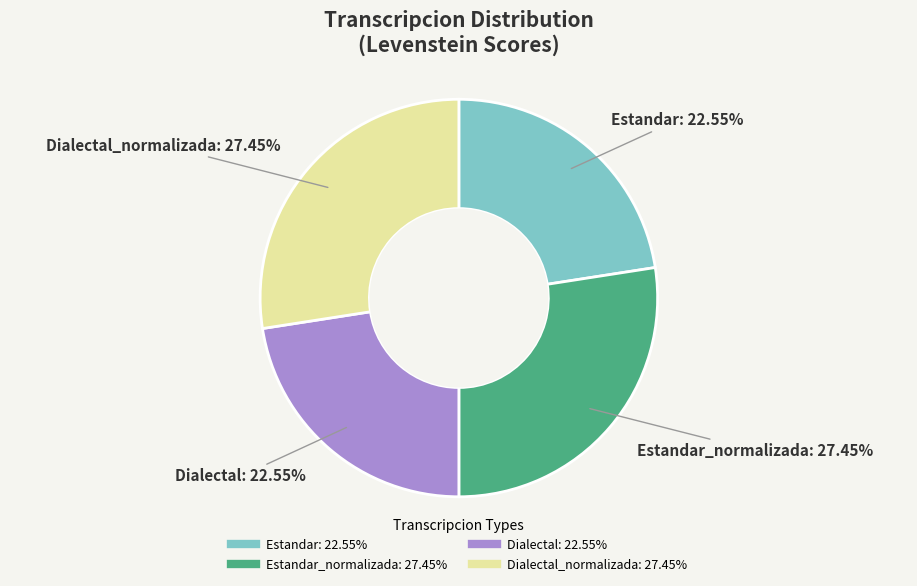

How many segments does this pie chart have?

4